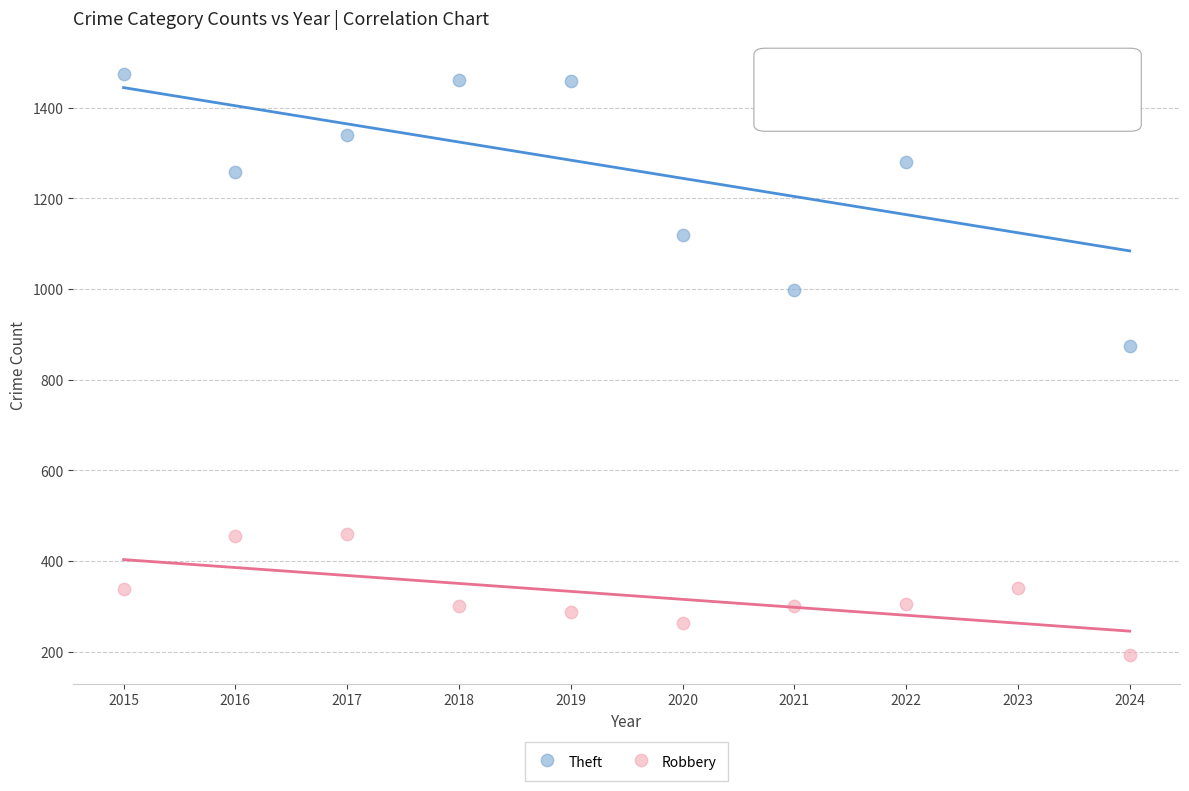

Which series reaches the maximum Y coordinate?

Theft